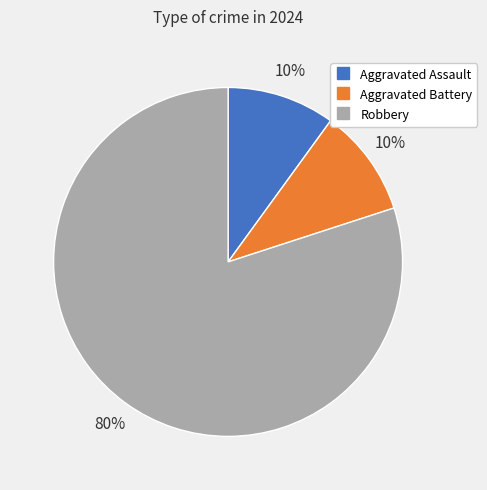

Approximately how many times larger is the value at Aggravated Assault compared to Aggravated Battery?

1.0